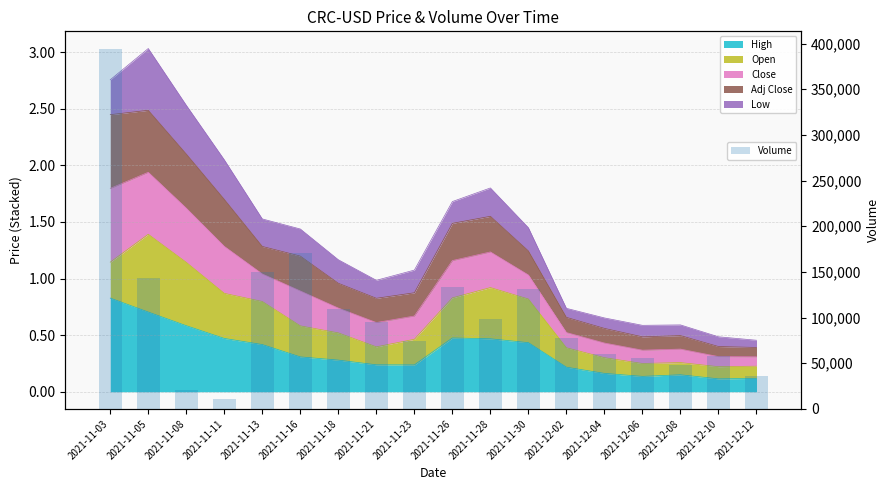

Rank the categories by value from lowest to highest.

2021-11-11, 2021-11-08, 2021-12-12, 2021-12-08, 2021-12-06, 2021-12-10, 2021-12-04, 2021-11-23, 2021-12-02, 2021-11-21, 2021-11-28, 2021-11-18, 2021-11-30, 2021-11-26, 2021-11-05, 2021-11-13, 2021-11-16, 2021-11-03